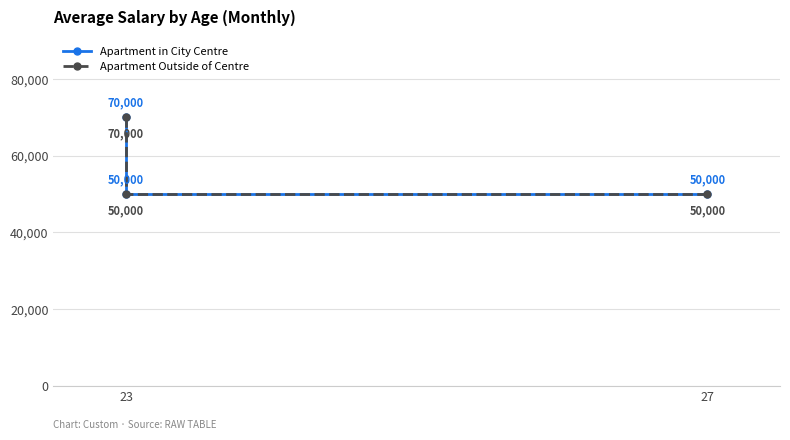

Count the number of categories in the chart.

3